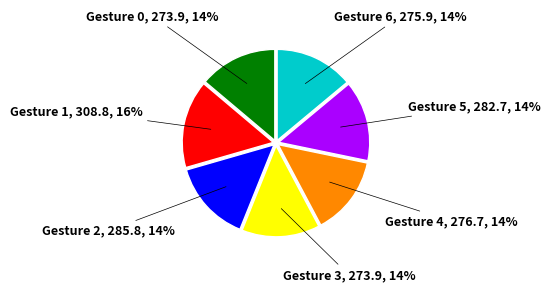

The Gesture 6 slice represents 7% of the pie. True or false?

False